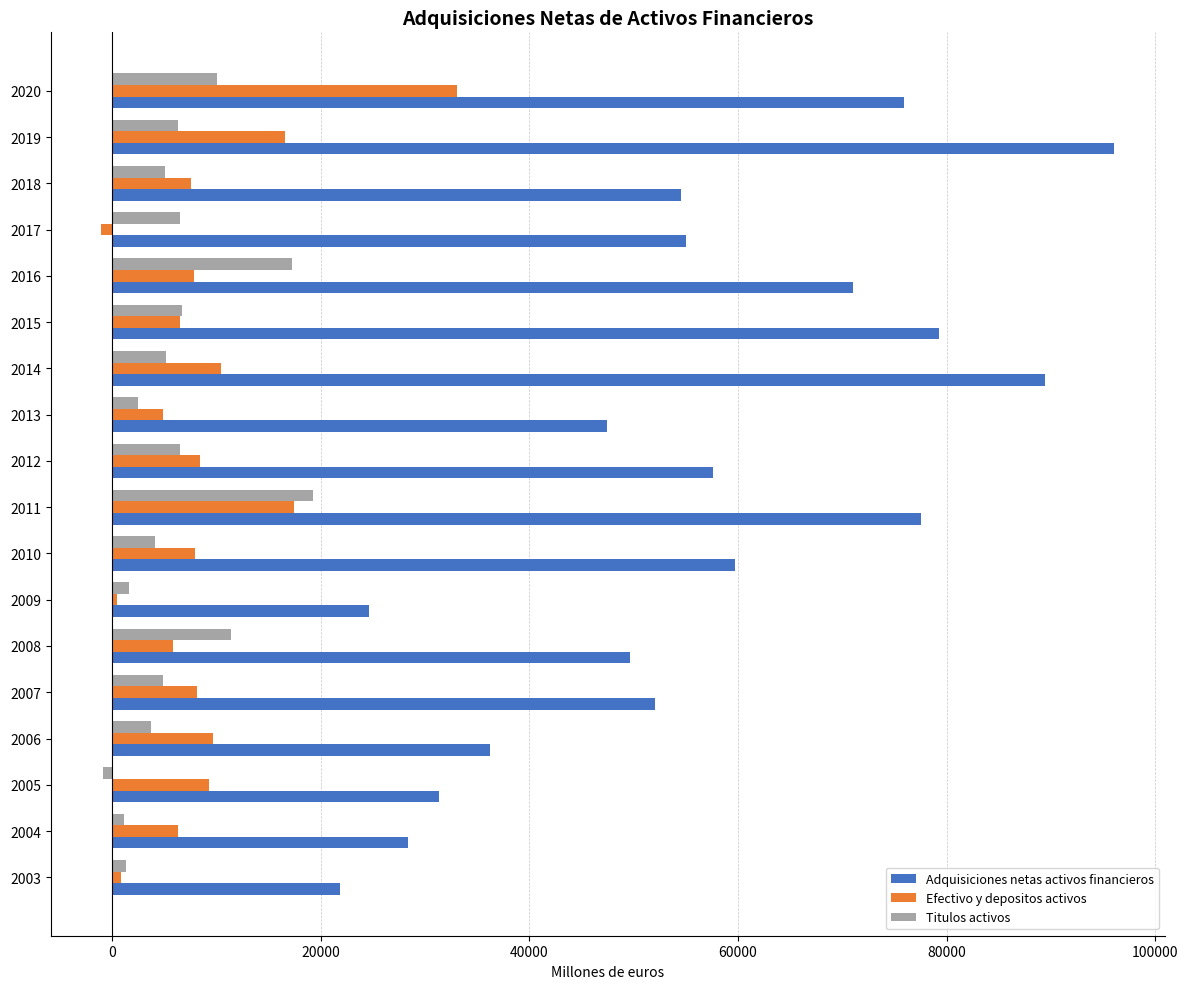

What is the minimum value for Adquisiciones netas activos financieros?

21836